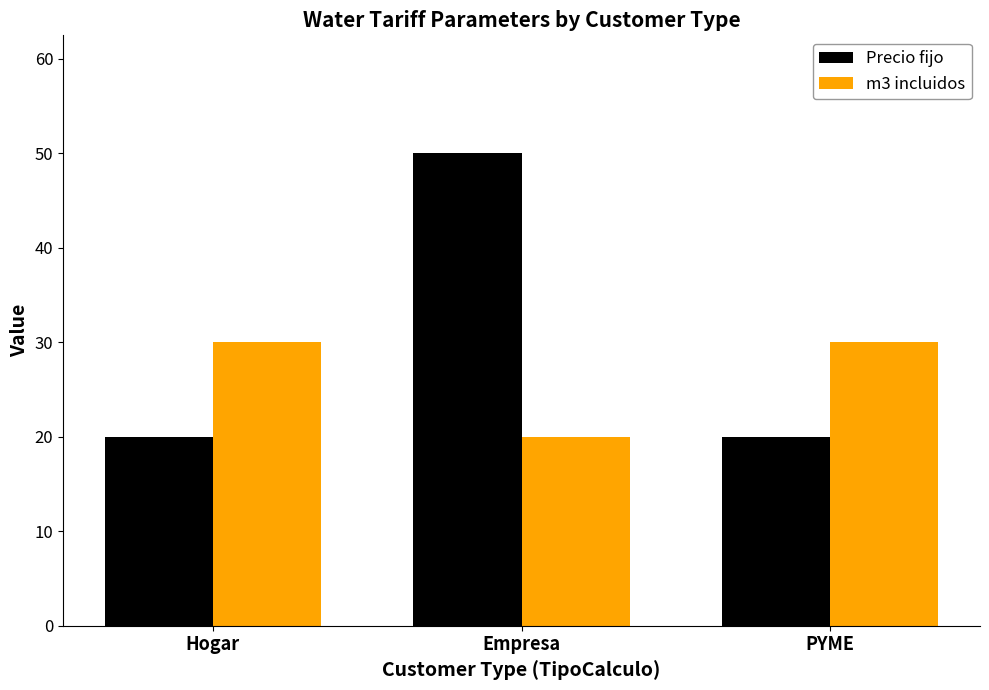

How many data points in m3 incluidos are less than 30?

1